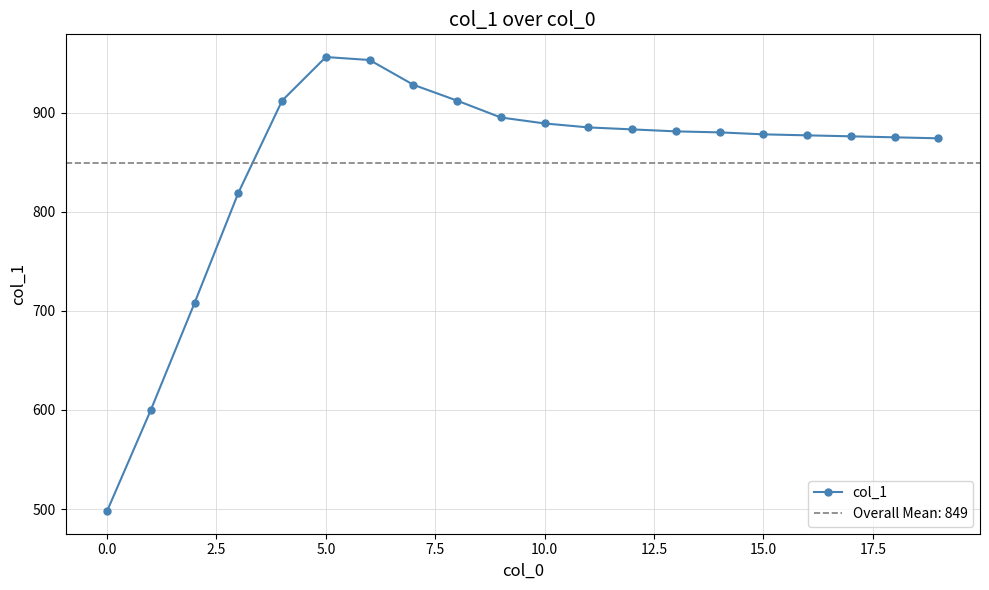

What is the lowest value of the col_1 series?

498